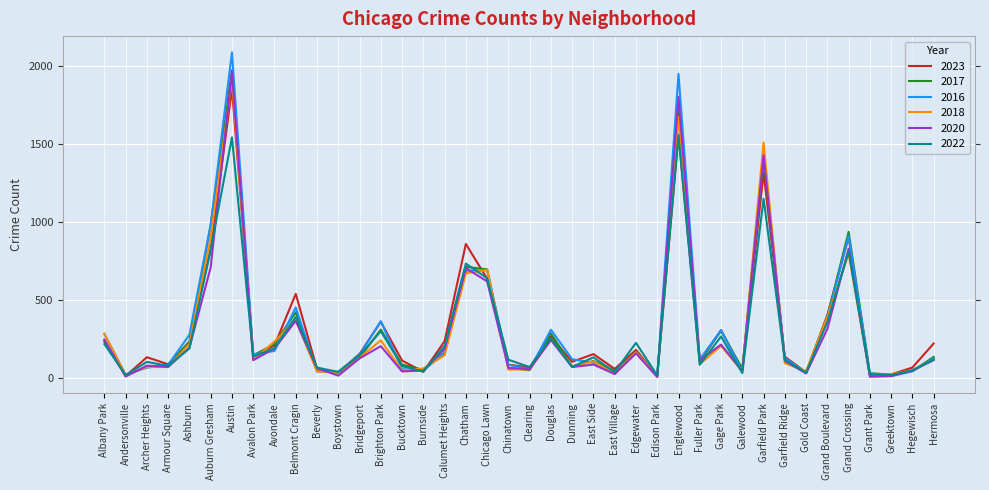

What is the greatest value displayed?

2086